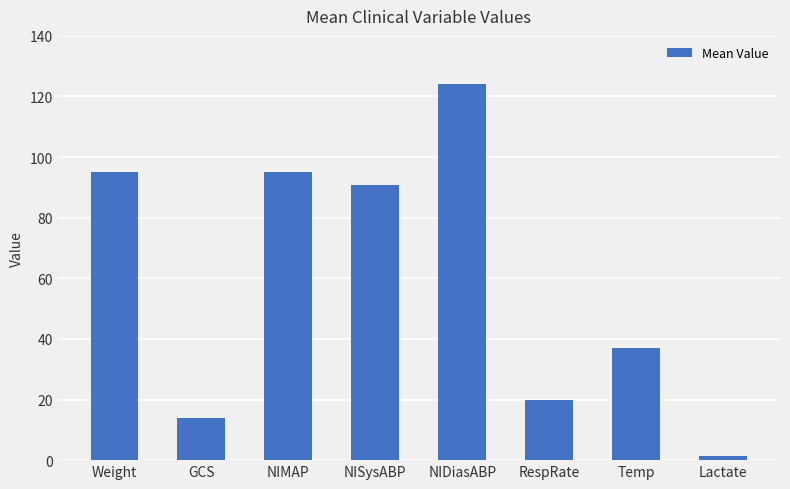

How many bars are there in total?

8